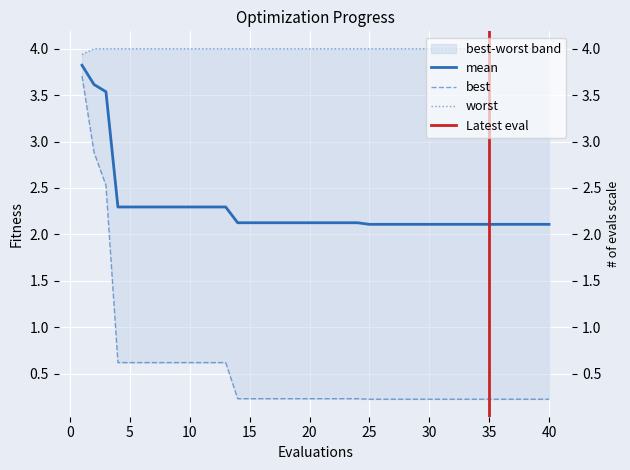

True or false: worst has more than 1 points higher than both neighbors.

False